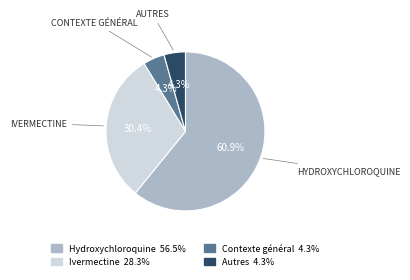

Which slice is the largest?

Hydroxychloroquine